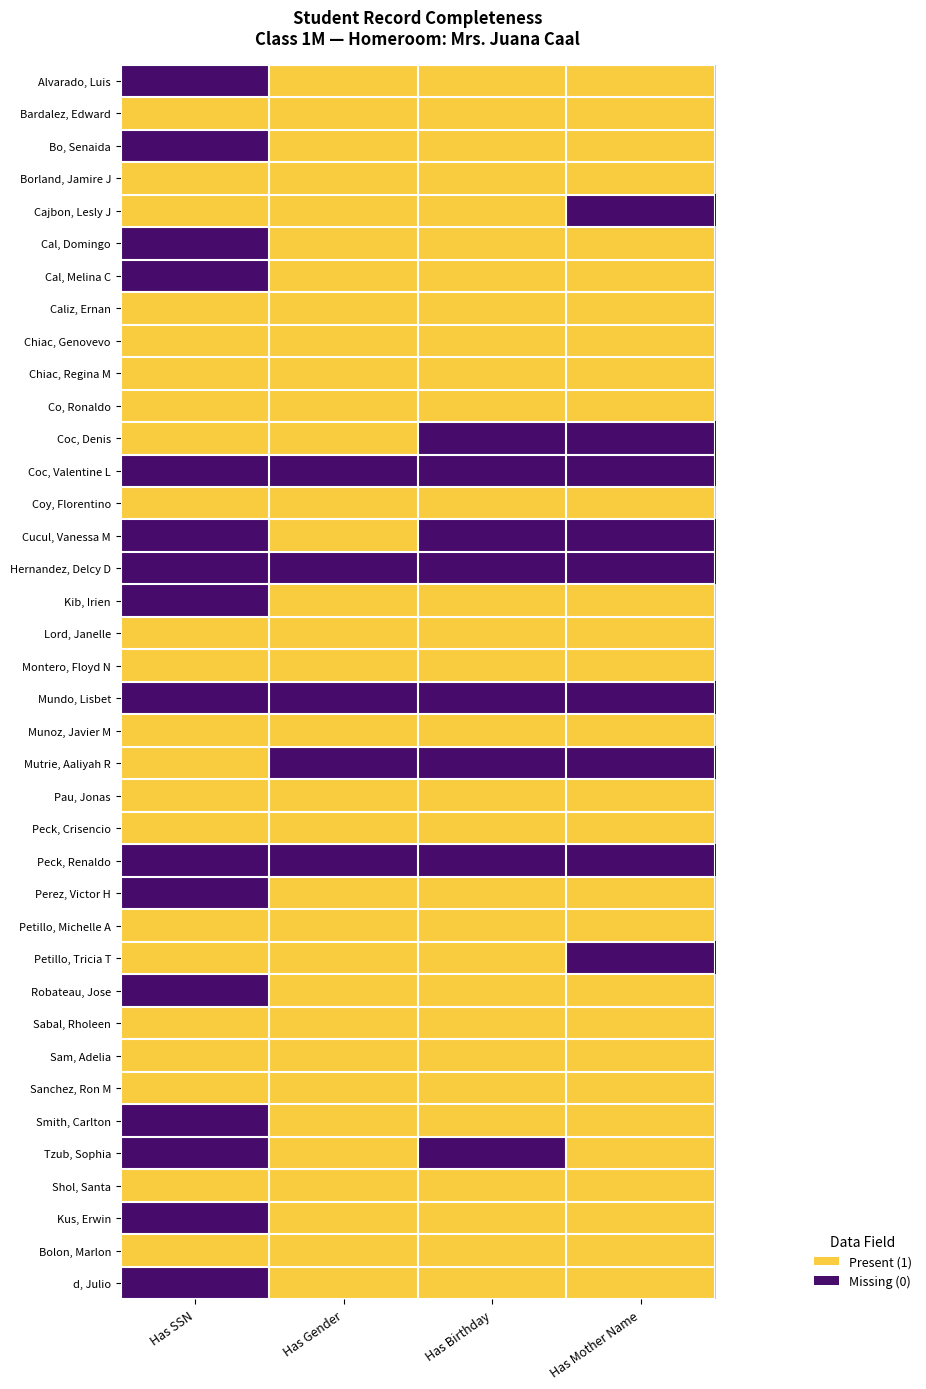

Rank the series at Has Birthday from highest to lowest value.

Alvarado, Luis, Bardalez, Edward, Bo, Senaida, Borland, Jamire J, Cajbon, Lesly J, Cal, Domingo, Cal, Melina C, Caliz, Ernan, Chiac, Genovevo, Chiac, Regina M, Co, Ronaldo, Coy, Florentino, Kib, Irien, Lord, Janelle, Montero, Floyd N, Munoz, Javier M, Pau, Jonas, Peck, Crisencio, Perez, Victor H, Petillo, Michelle A, Petillo, Tricia T, Robateau, Jose, Sabal, Rholeen, Sam, Adelia, Sanchez, Ron M, Smith, Carlton, Shol, Santa, Kus, Erwin, Bolon, Marlon, d, Julio, Coc, Denis, Coc, Valentine L, Cucul, Vanessa M, Hernandez, Delcy D, Mundo, Lisbet, Mutrie, Aaliyah R, Peck, Renaldo, Tzub, Sophia